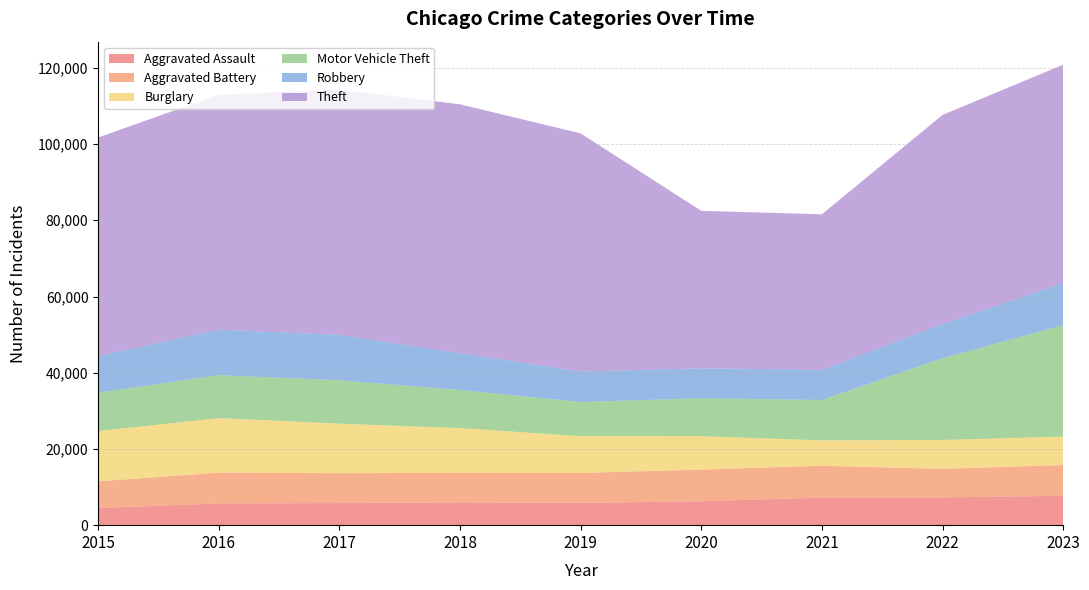

Reading right to left, list all the values displayed in this chart.

Aggravated Assault: 2023=7705	2022=7280	2021=7242	2020=6264	2019=5841	2018=6001	2017=5793	2016=5712	2015=4480
Aggravated Battery: 2023=8078	2022=7488	2021=8347	2020=8319	2019=7858	2018=7735	2017=7845	2016=8086	2015=7019
Burglary: 2023=7467	2022=7594	2021=6662	2020=8758	2019=9638	2018=11747	2017=13001	2016=14289	2015=13184
Motor Vehicle Theft: 2023=29220	2022=21455	2021=10602	2020=9959	2019=8977	2018=9985	2017=11380	2016=11286	2015=10068
Robbery: 2023=11060	2022=8963	2021=7918	2020=7855	2019=7995	2018=9681	2017=11880	2016=11960	2015=9638
Theft: 2023=57302	2022=54868	2021=40809	2020=41329	2019=62494	2018=65288	2017=64386	2016=61623	2015=57350